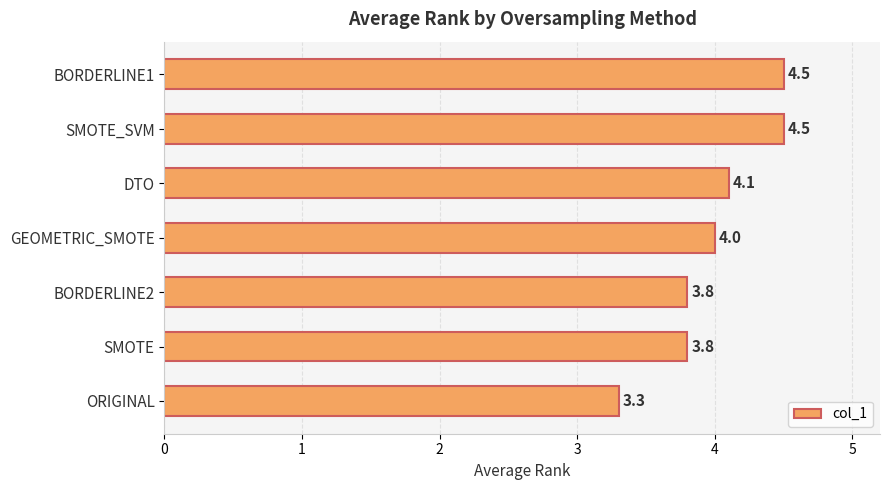

Reading bottom to top, extract all data points from this chart.

3.3	3.8	3.8	4.0	4.1	4.5	4.5